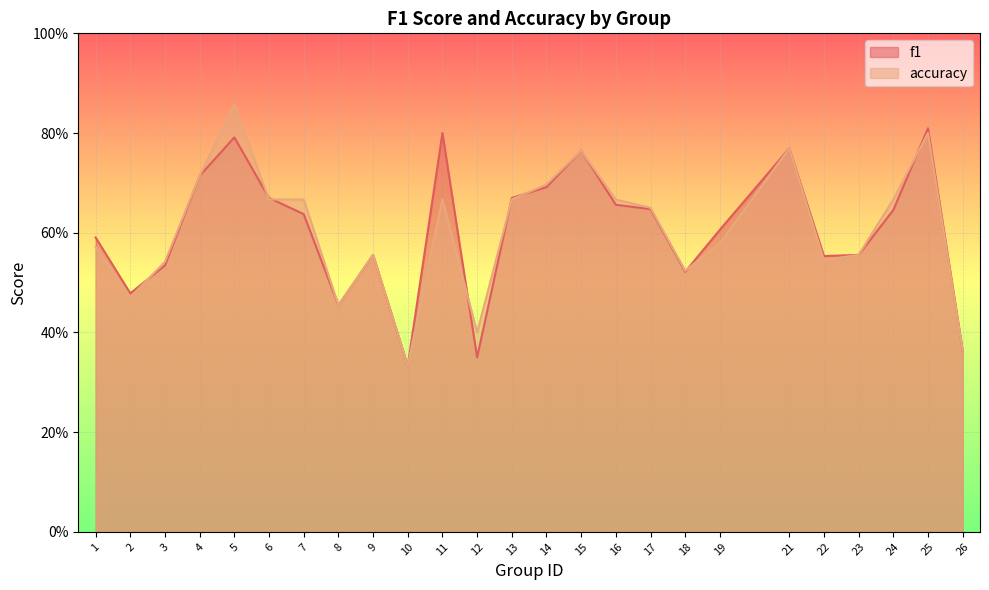

The value of accuracy at 25 is 0.3. True or false?

False